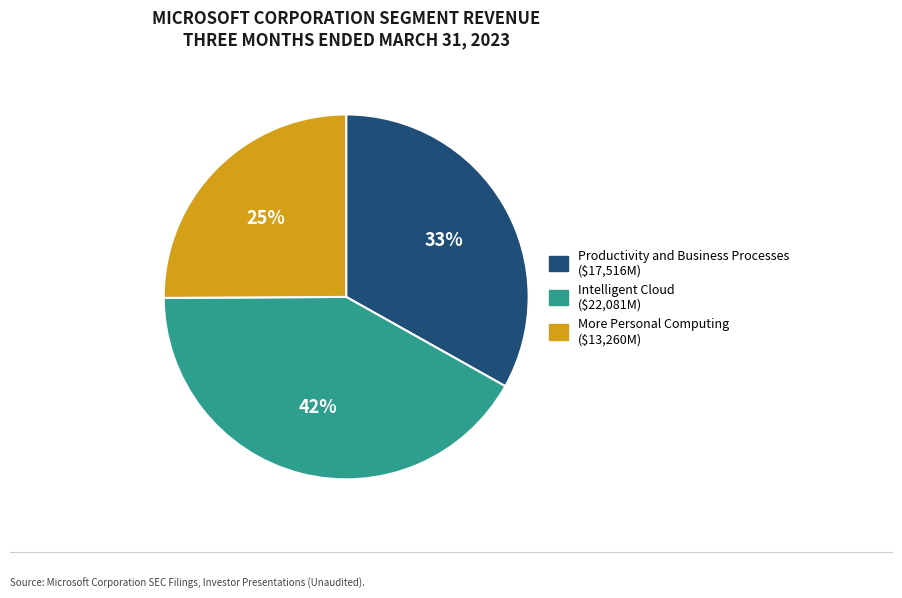

Which slice is the largest?

Intelligent Cloud